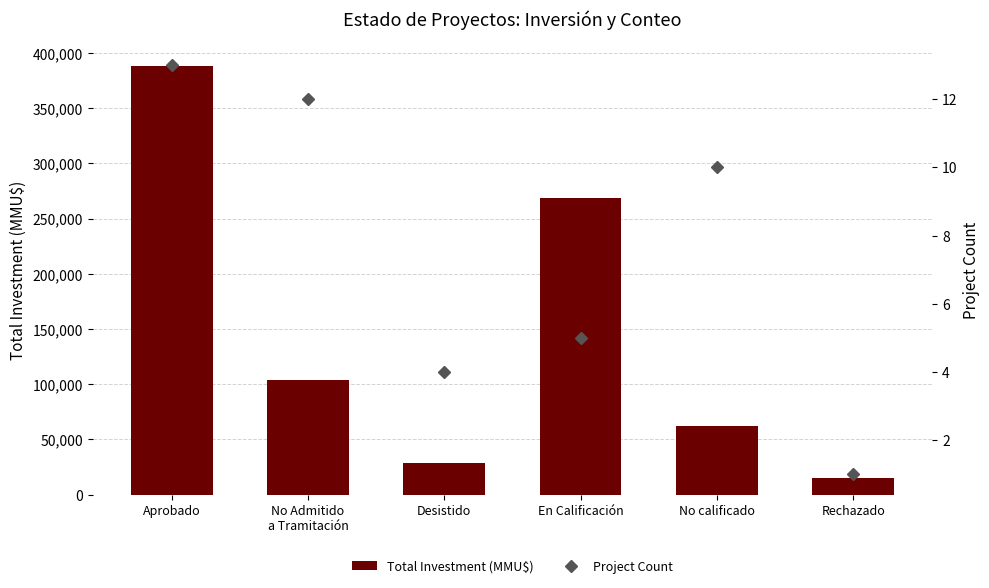

Which series has the largest total across all categories?

Total Investment (MMU$)